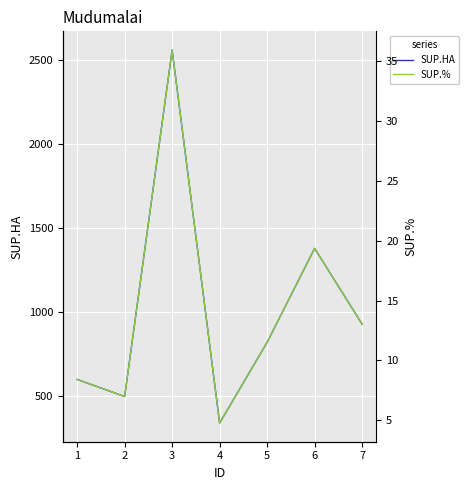

Which series changed the most between 5 and 6?

SUP.HA